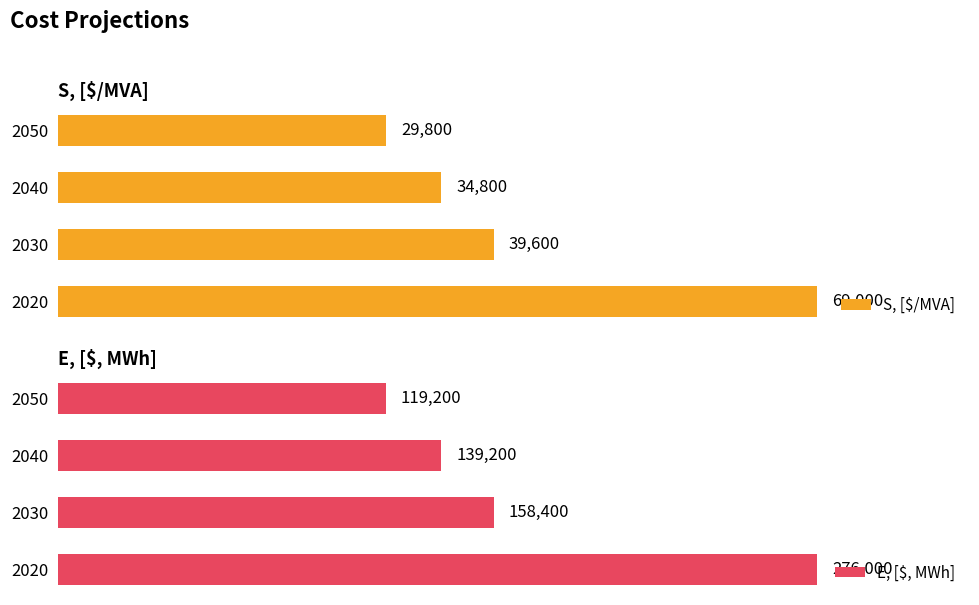

What is the average value of the S, [$/MVA] series?

43300